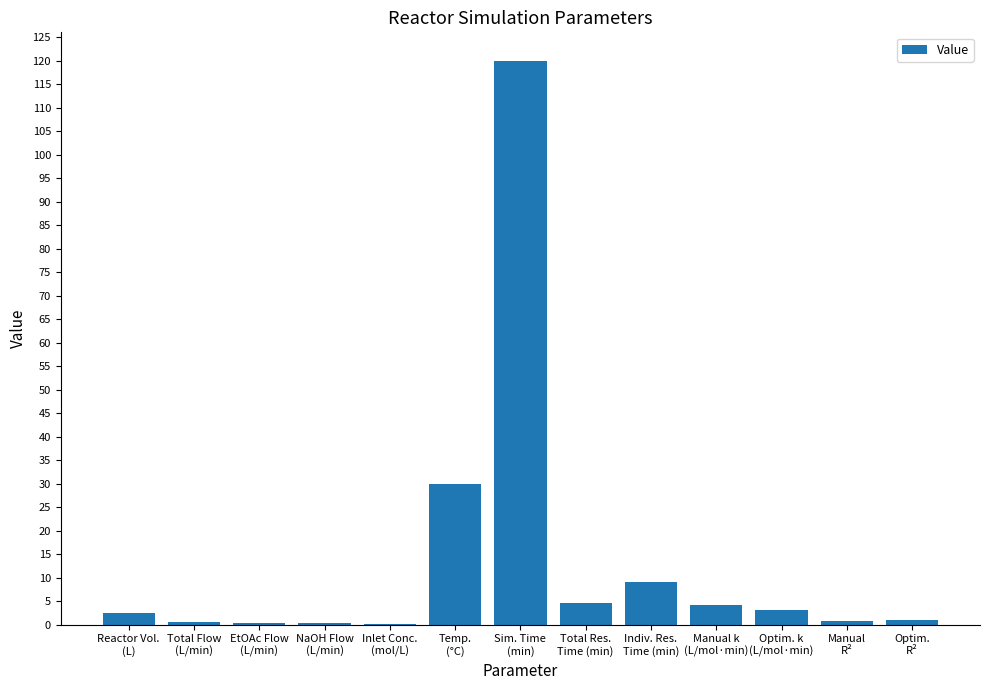

What is the sum of all values?

176.3